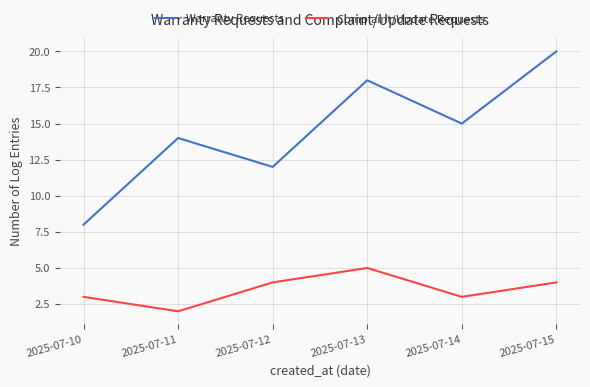

True or false: Warranty Requests and Complaint/Update Requests cross at least once.

False